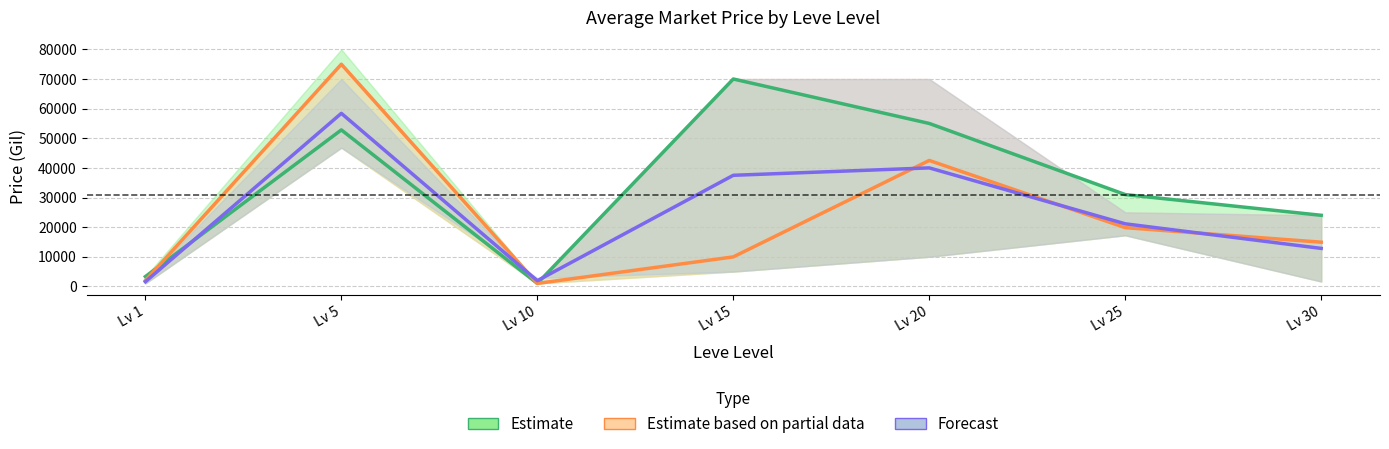

What is the lowest value of the Forecast series?

1575.0